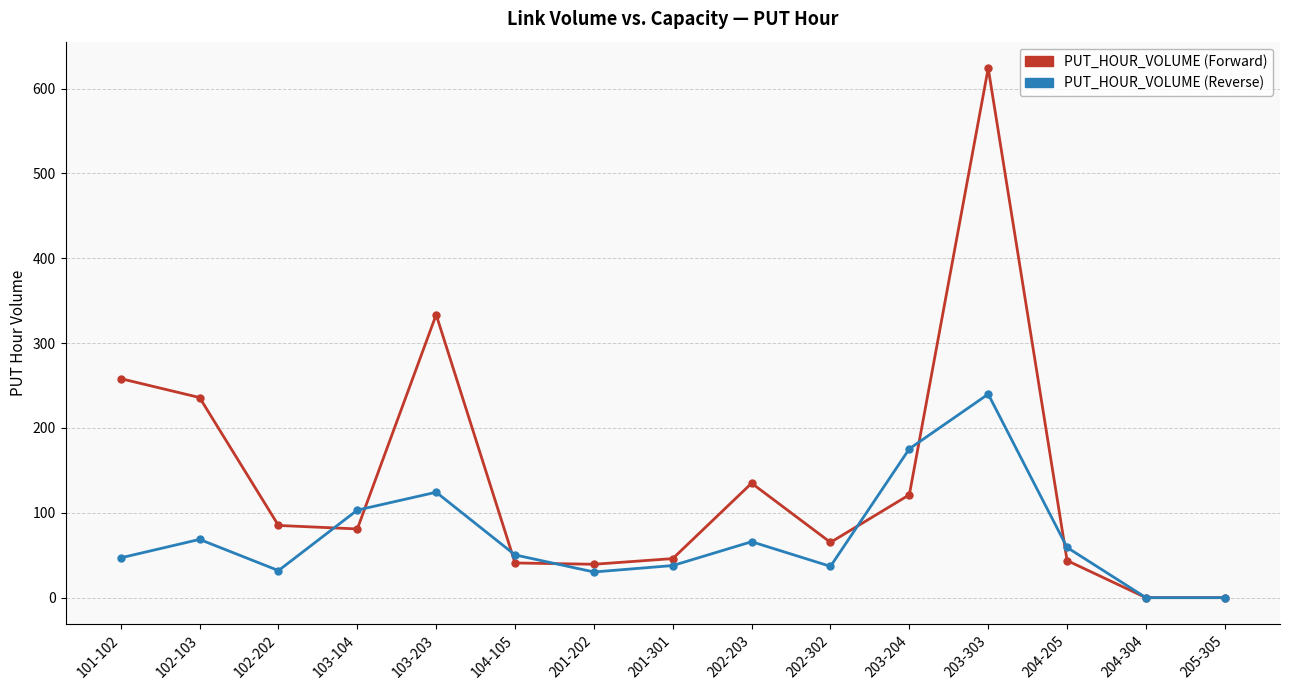

In PUT_HOUR_VOLUME (Forward), how many points are higher than both neighbors (excluding endpoints)?

3